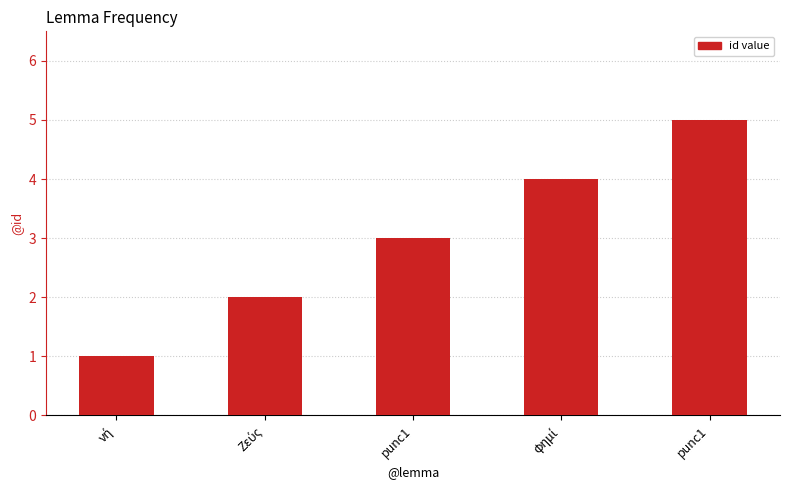

What is the change in value from νή to punc1?

+2